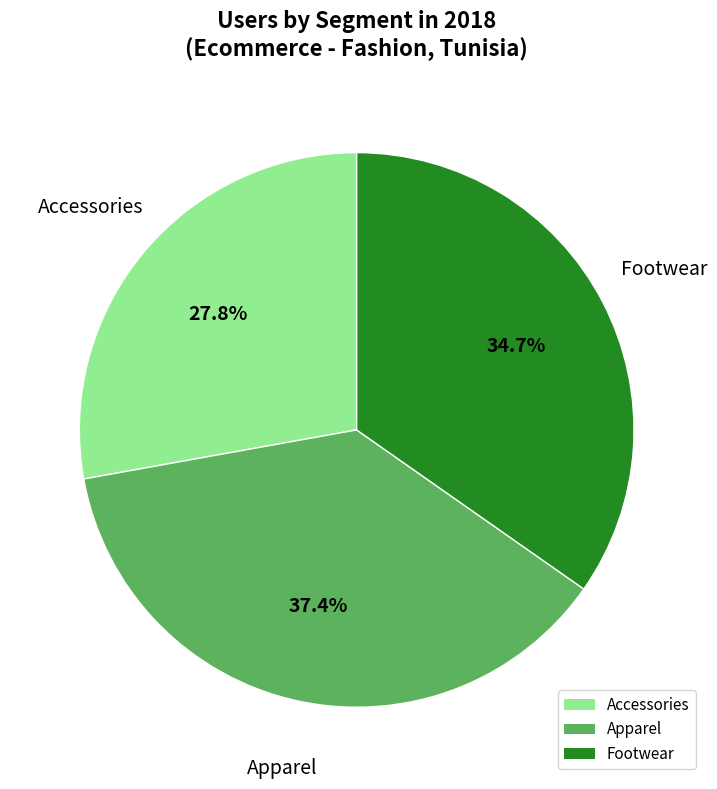

To the nearest percent, what portion does Footwear represent?

35%